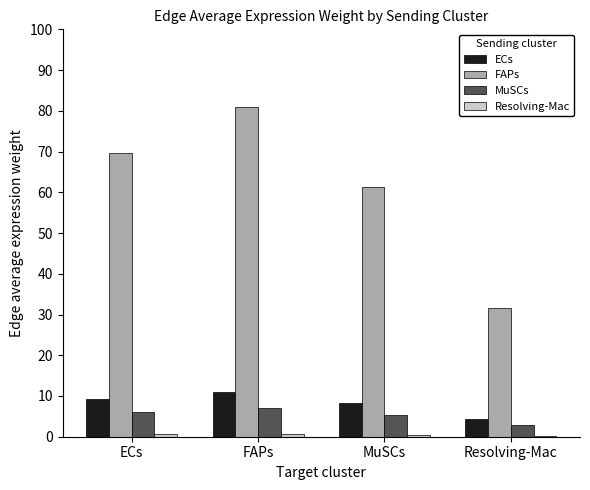

Which series has the largest total across all categories?

FAPs